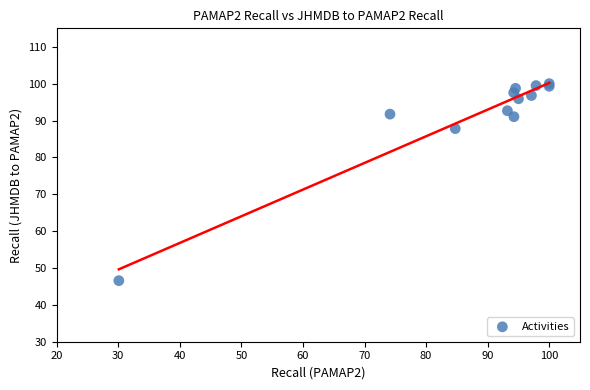

What Y value in the scatter plot is closest to 73?

87.8